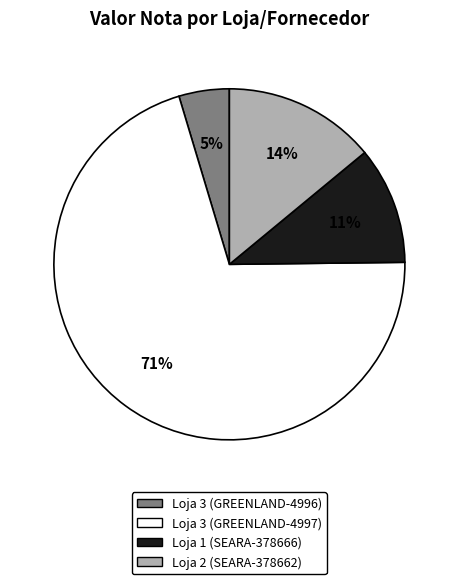

Between Loja 3 (GREENLAND-4996) and Loja 1 (SEARA-378666), which is larger?

Loja 1 (SEARA-378666)